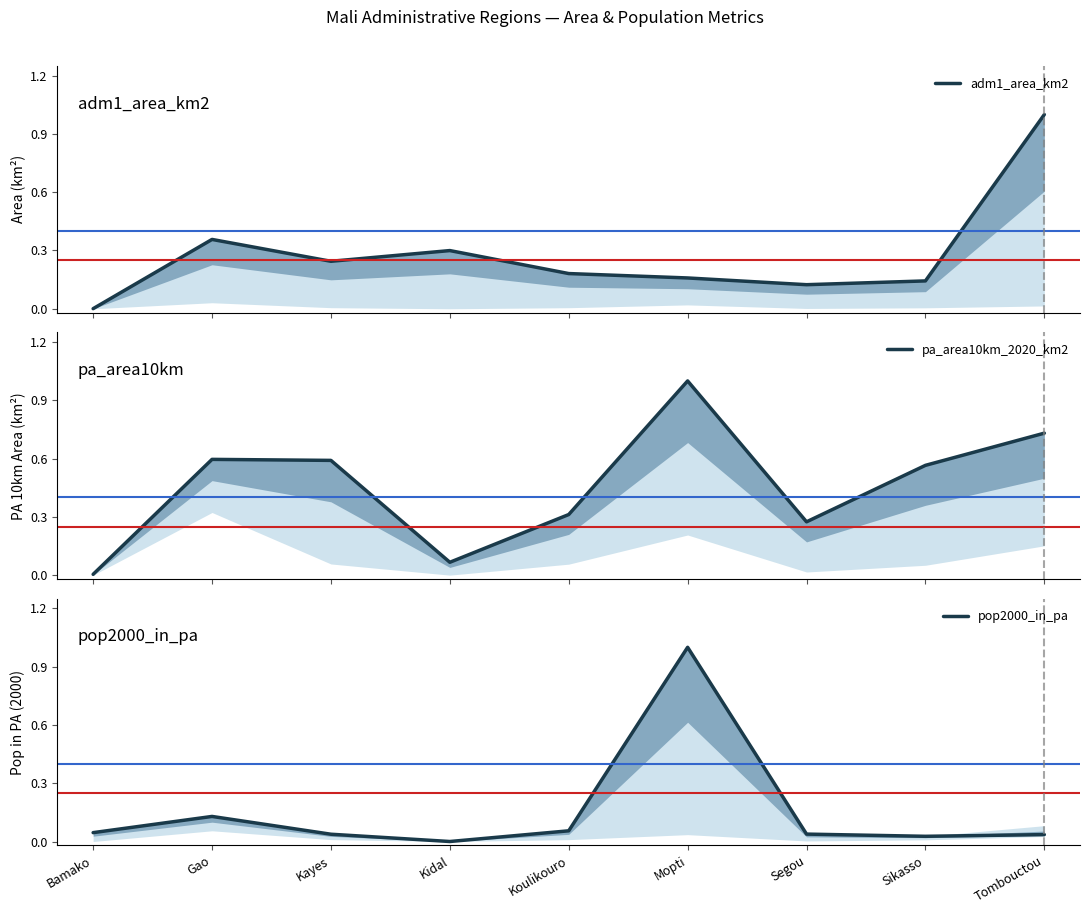

What is the sum of all pop2000_in_pa values?

1.4